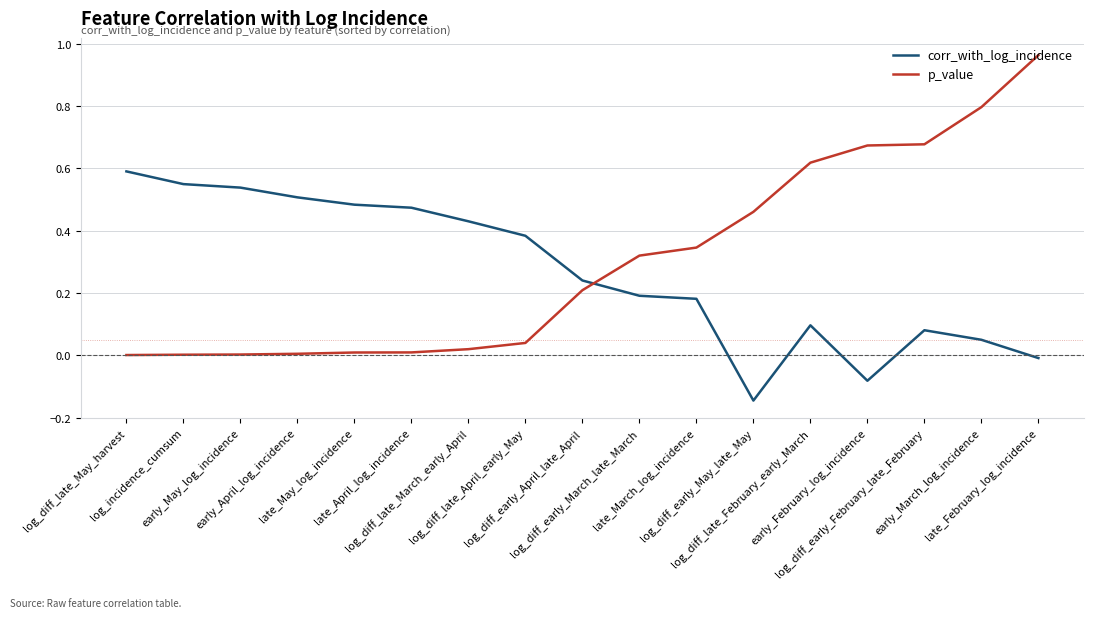

Rank the series at early_April_log_incidence from highest to lowest value.

corr_with_log_incidence, p_value